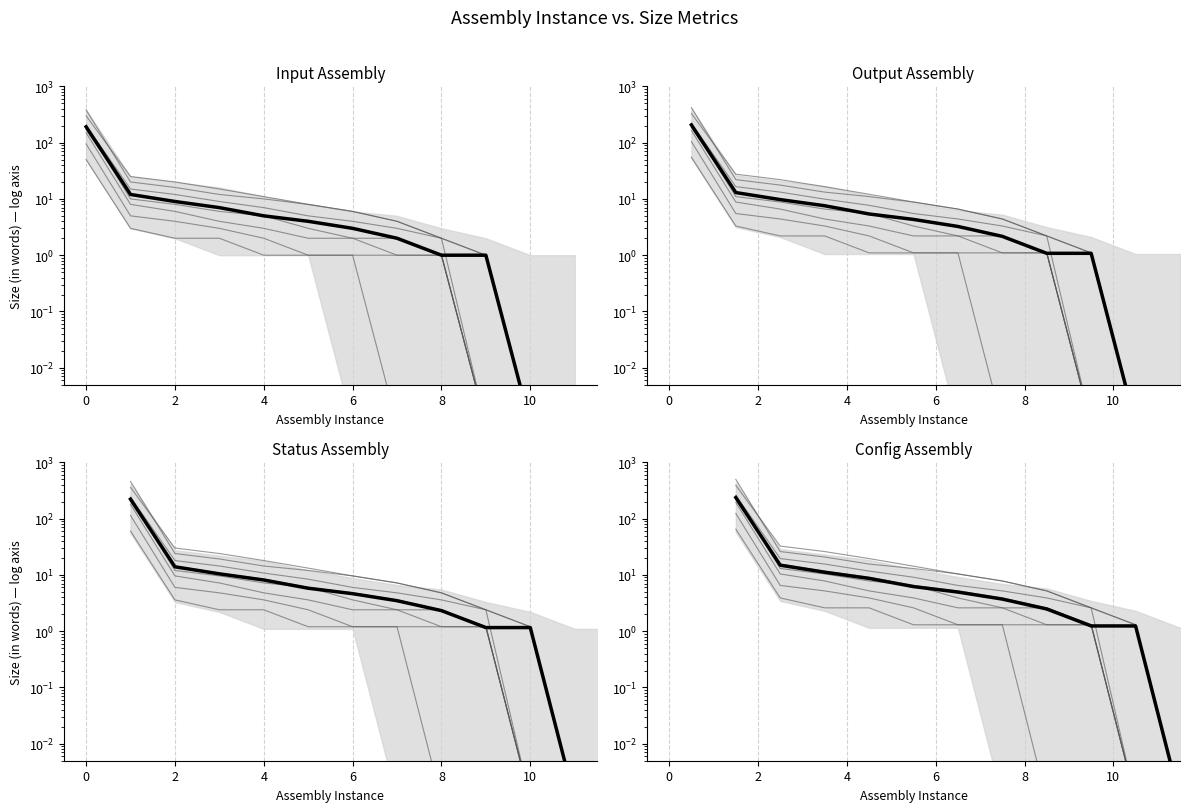

The Size (in words) series shows 0.0 at 10. True or false?

True